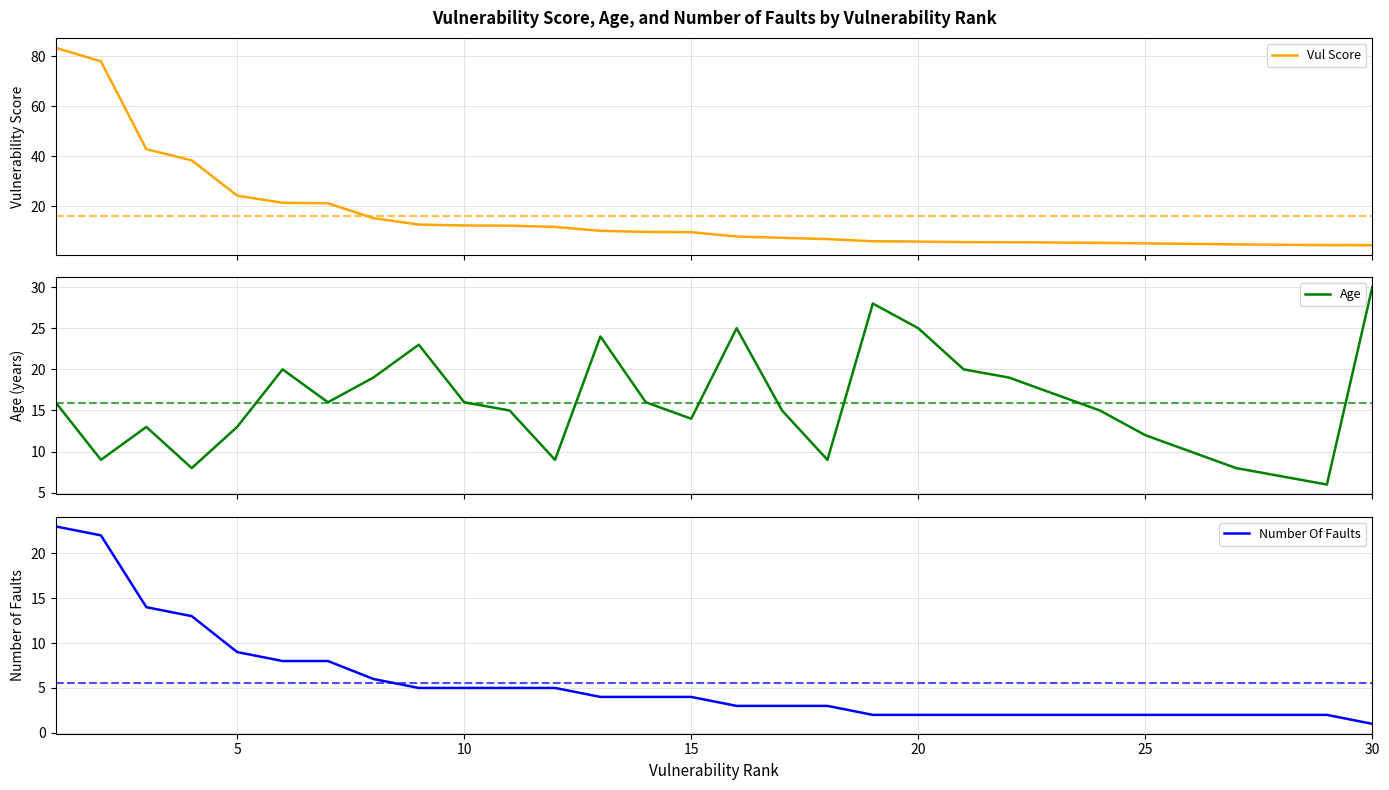

What is the value of the Age point at the 23rd from the left?

17.0